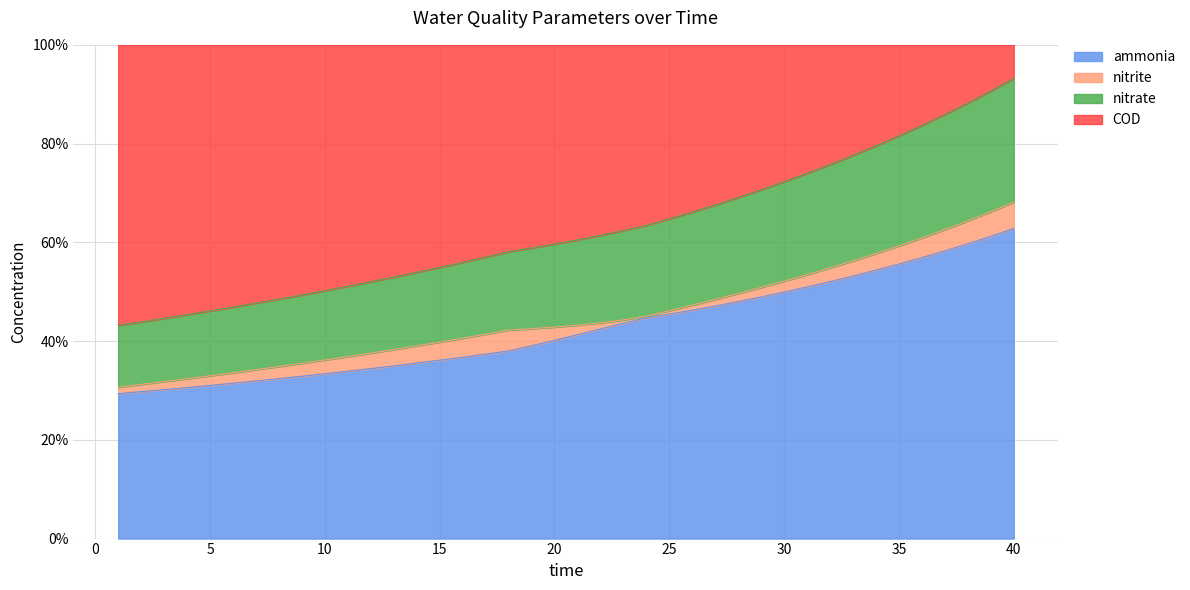

What is the difference between the maximum and minimum values in the COD series?

50.0